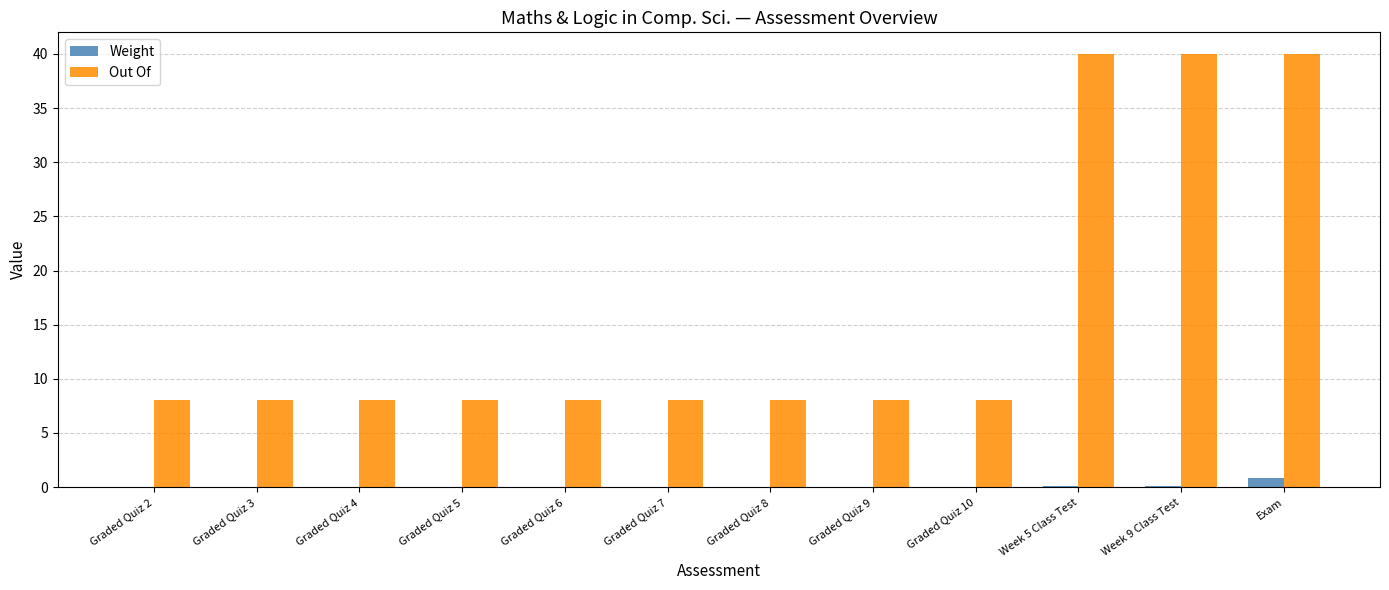

Is it true that Weight equals 0.1 at Week 9 Class Test?

True